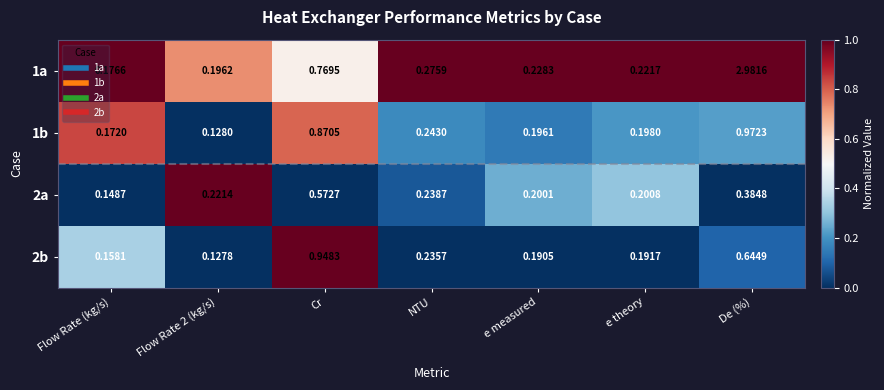

At how many categories does at least one series exceed 0?

7